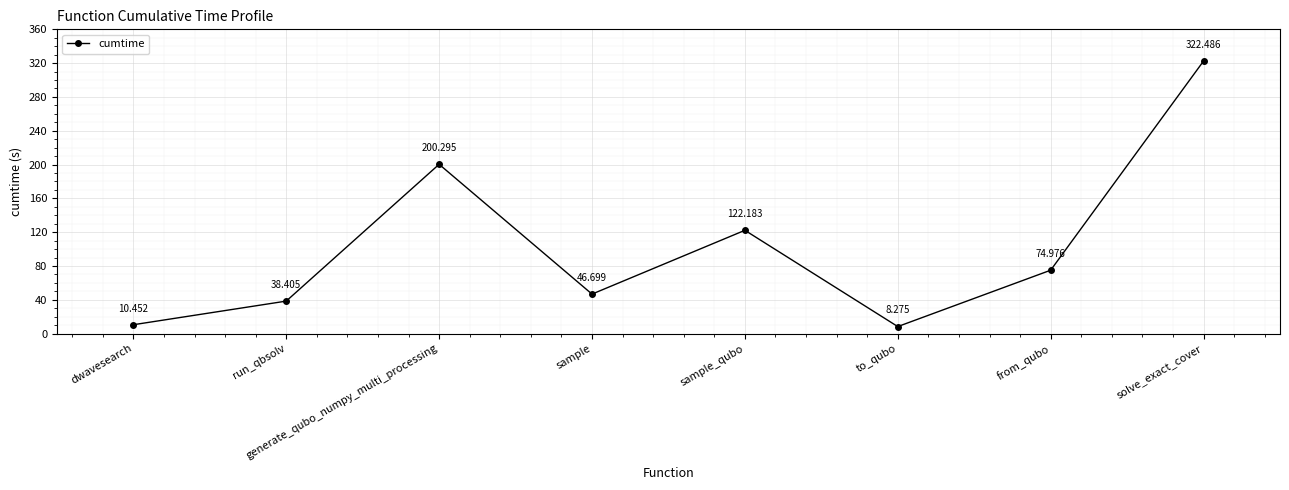

How many points are lower than both their immediate neighbors (excluding endpoints)?

2